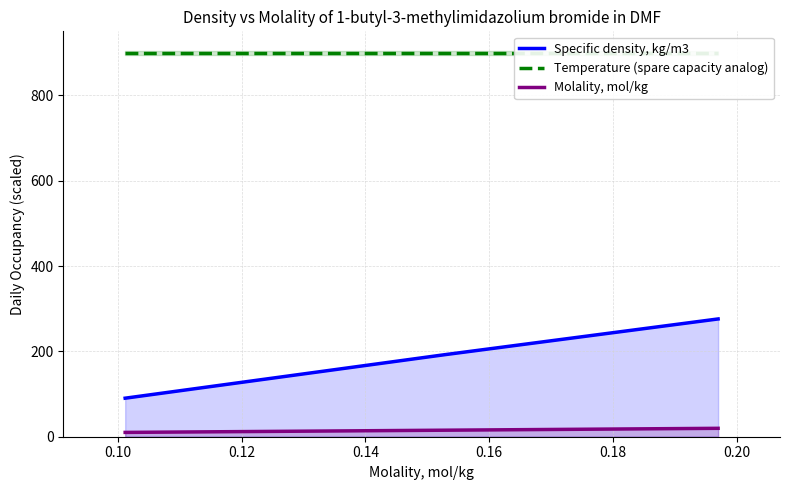

List the series in order of their peak value, highest first.

Temperature (spare capacity analog), Specific density, kg/m3, Molality, mol/kg